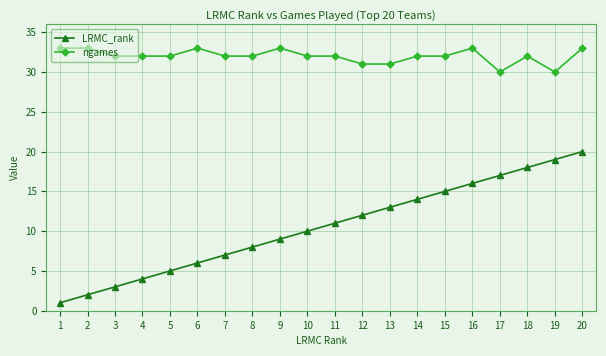

True or false: ngames and LRMC_rank cross at least once.

False